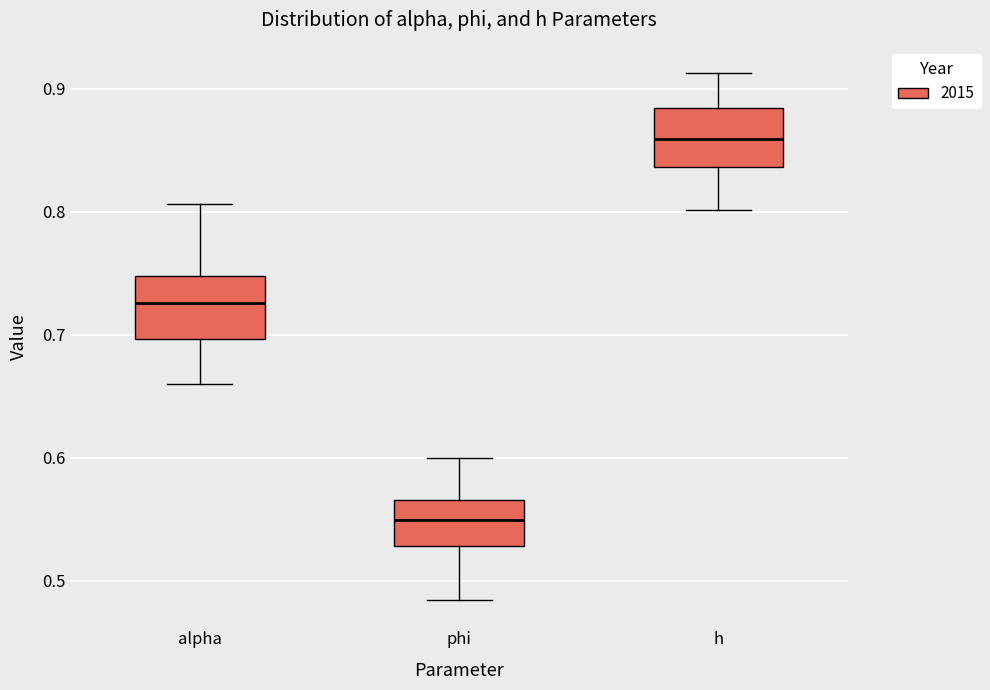

Which box has the highest median line?

h